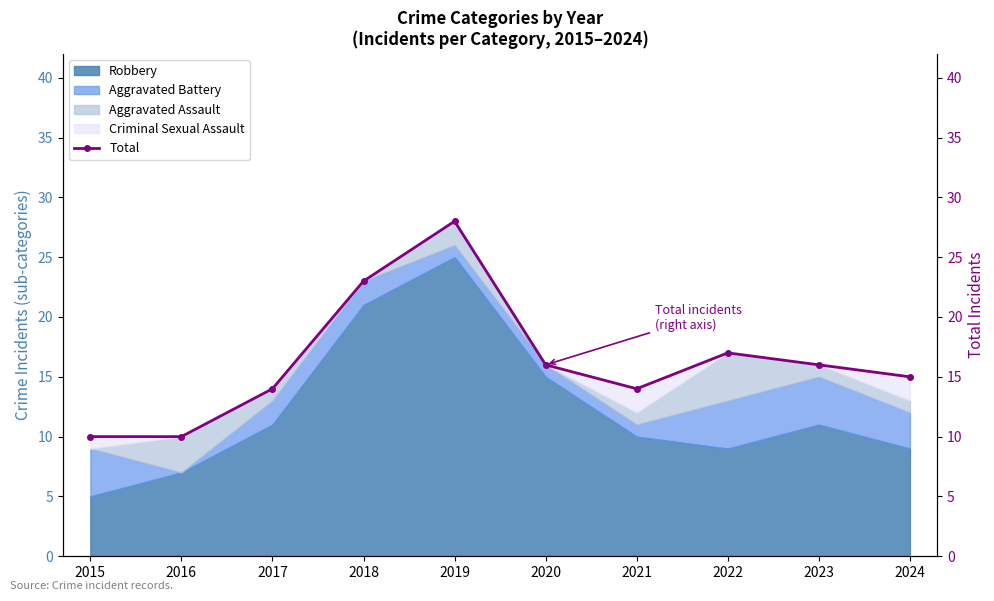

Reading right to left, extract all data points from this chart.

2024=15	2023=16	2022=17	2021=14	2020=16	2019=28	2018=23	2017=14	2016=10	2015=10